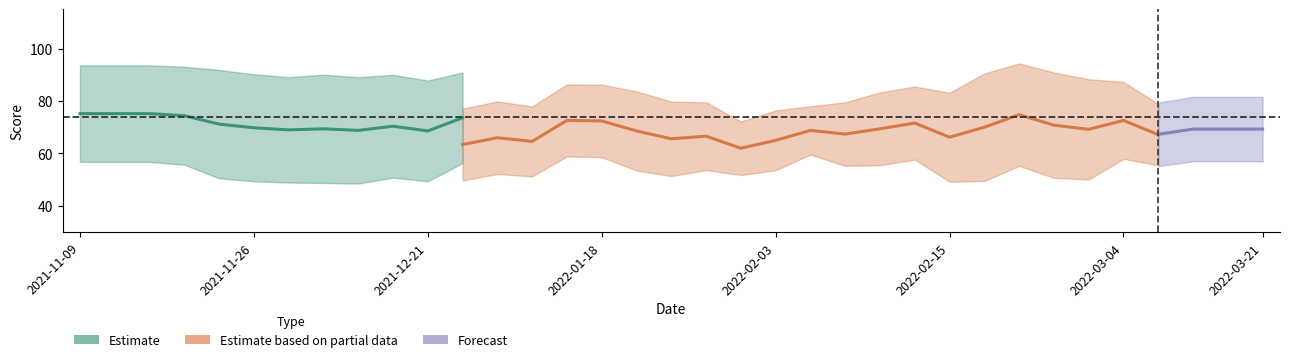

At which category does opp_score reach its first local peak?

2021-11-19